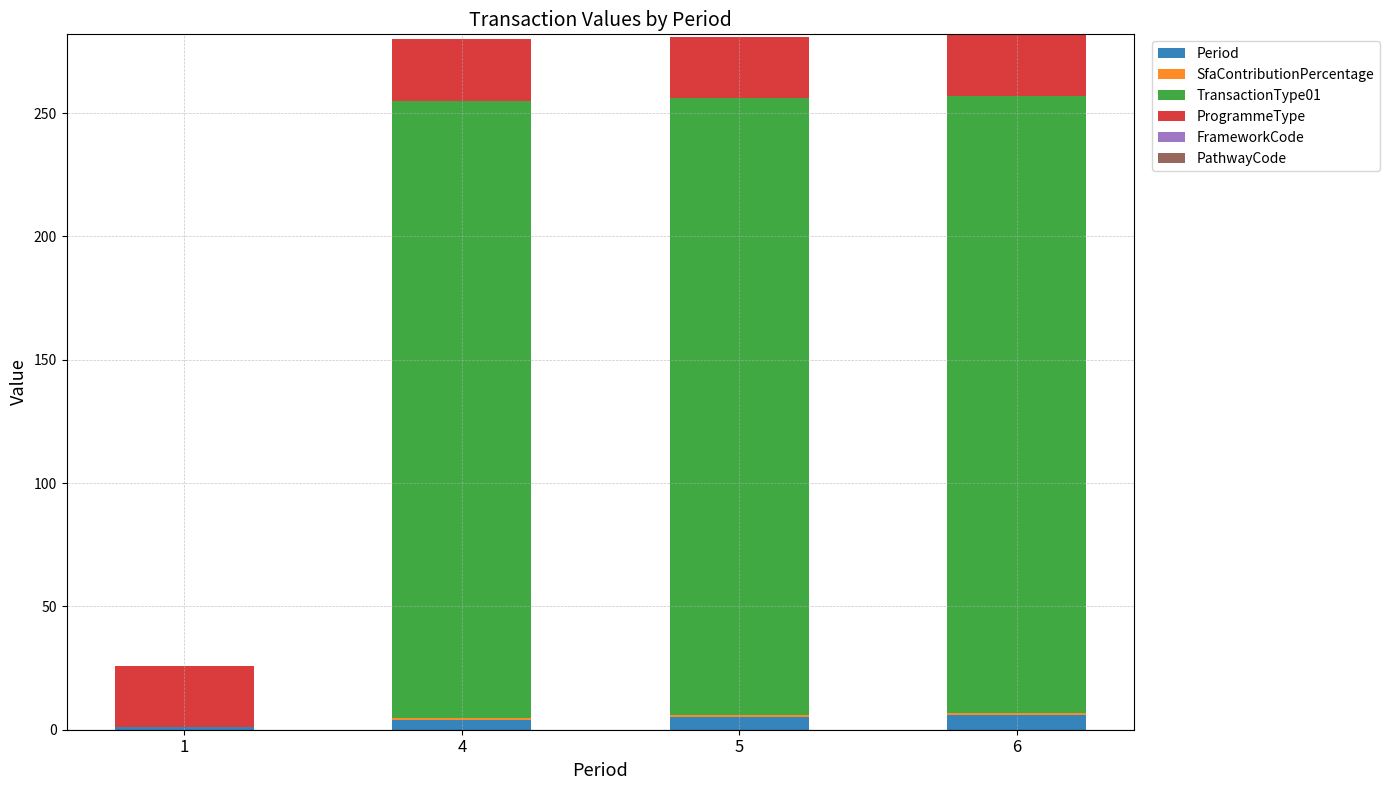

True or false: Period has a value of 6.0 at 6.

True